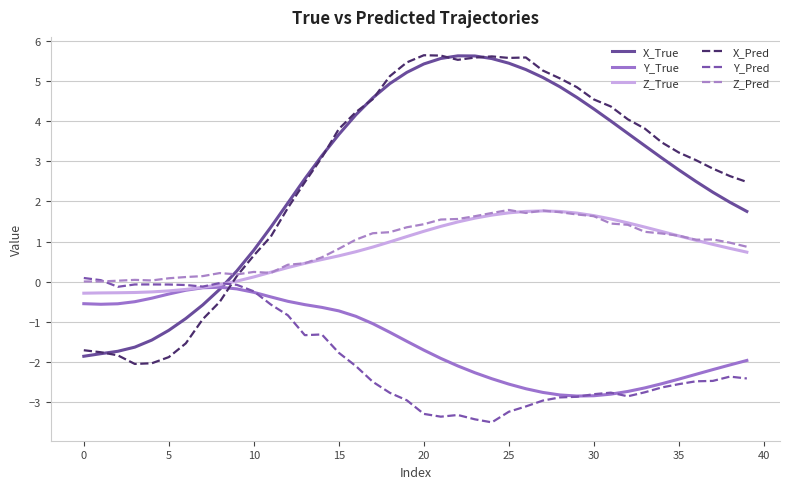

How many times do X_True and Z_True cross each other?

1